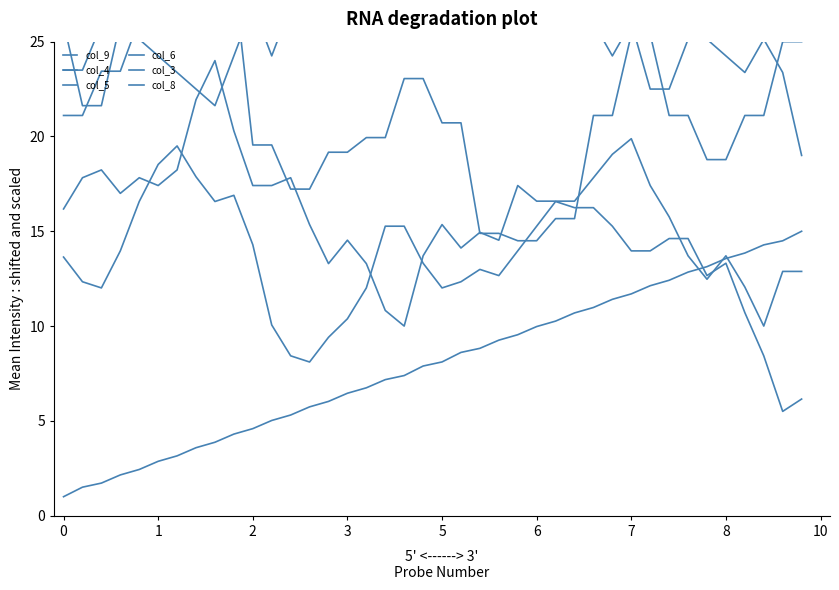

Does the chart display data point markers on the line(s)?

No